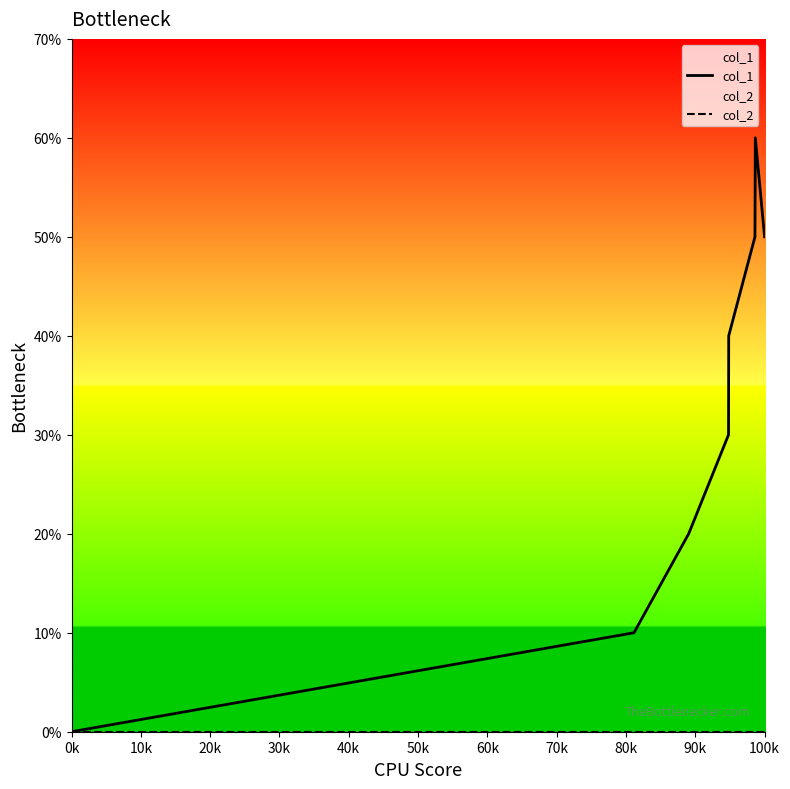

True or false: col_2 has more than 0 interior local peaks.

False